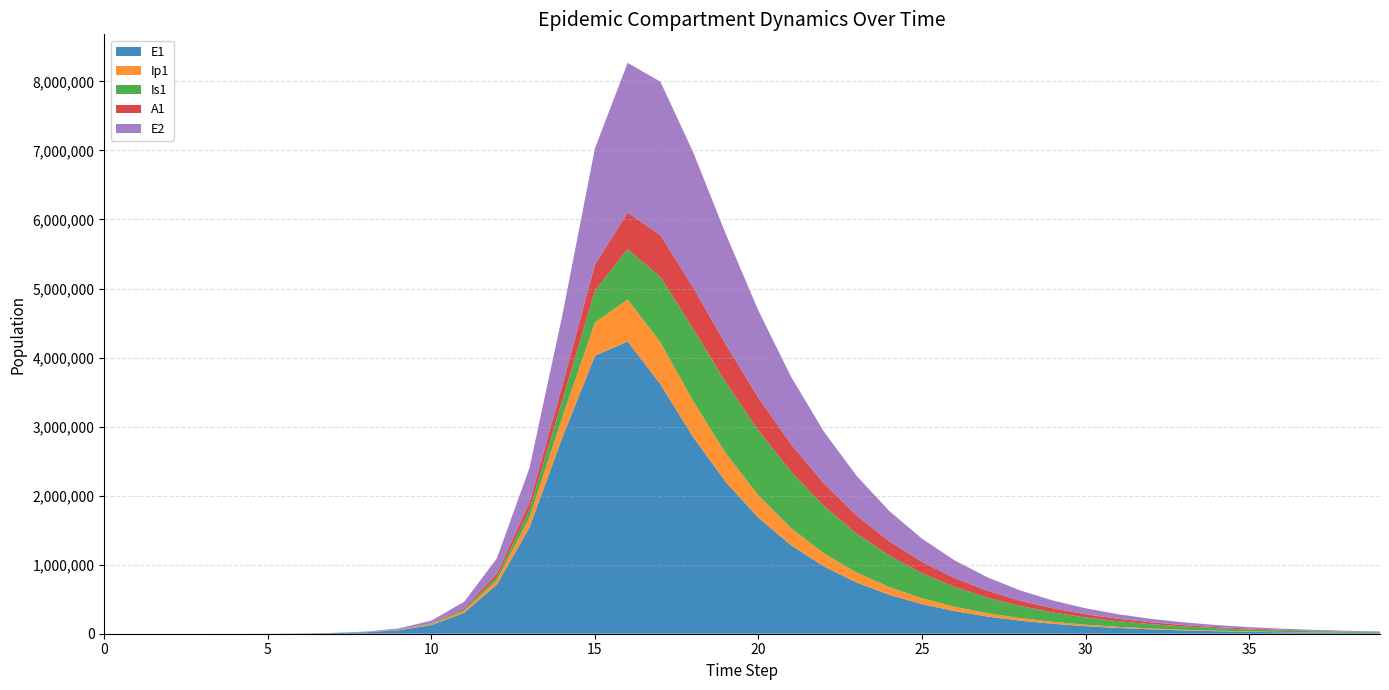

Reading left to right, transcribe all the data shown in this chart.

E1: 0.0	6.3	23.1	79.7	274.5	945.1	3252.6	8282.2	20527.8	50812.8	125049.8	303346.5	710861.4	1539498.5	2838893.5	4026646.9	4232016.4	3614962.3	2850915.1	2196420.5	1678890.3	1279559.3	974215.2	741480.3	564275.4	429399.5	326755.3	248644.6	189205.1	143974.4	109556.2	83365.8	63436.4	48271.3	36731.5	27950.5	21268.6	16184.1	12315.1	9371.0
Ip1: 0.0	0.5	1.9	6.7	23.0	79.4	273.1	735.1	1802.0	4459.8	11007.9	26907.6	64223.8	145056.0	291683.0	479511.5	608422.6	607835.3	521231.9	416457.1	323301.7	248105.0	189489.7	144424.9	109978.2	83714.1	63711.0	48483.6	36894.4	28074.9	21363.5	16256.4	12370.2	9413.0	7162.7	5450.4	4147.4	3155.9	2401.5	1827.4
Is1: 1.0	0.9	1.7	4.8	15.9	54.2	186.3	513.2	1305.2	3247.2	8039.6	19779.9	47953.2	112321.5	244243.6	463758.1	730007.5	947193.3	1045784.8	1029777.6	940603.1	817689.2	687407.4	564465.8	455706.8	363296.9	286874.8	224868.8	175255.3	135970.1	105110.6	81019.6	62304.4	47821.5	36648.6	28050.8	21447.9	16385.4	12509.2	9544.5
A1: 0.0	0.2	1.2	4.5	15.8	54.5	187.7	509.5	1265.7	3138.3	7754.9	19000.7	45610.7	104419.3	216393.6	377486.6	528440.5	604069.3	599611.9	546945.7	473932.5	397197.8	325338.2	262131.4	208651.0	164559.8	128868.3	100359.9	77816.3	60126.3	46327.6	35614.8	27329.0	20939.6	16024.4	12250.7	9358.0	7143.5	5450.1	4156.2
E2: 0.0	1.9	7.0	24.1	82.9	285.2	981.7	2500.2	6200.2	15367.5	37942.3	92776.4	221617.3	501568.8	1013631.8	1682974.6	2168969.9	2222145.9	1960229.0	1600246.1	1259985.9	975820.0	749914.4	574110.4	438639.9	334759.8	255310.8	194636.6	148341.3	113037.1	86124.2	65613.1	49983.8	38075.6	29003.5	22092.4	16827.8	12817.6	9763.0	7436.2